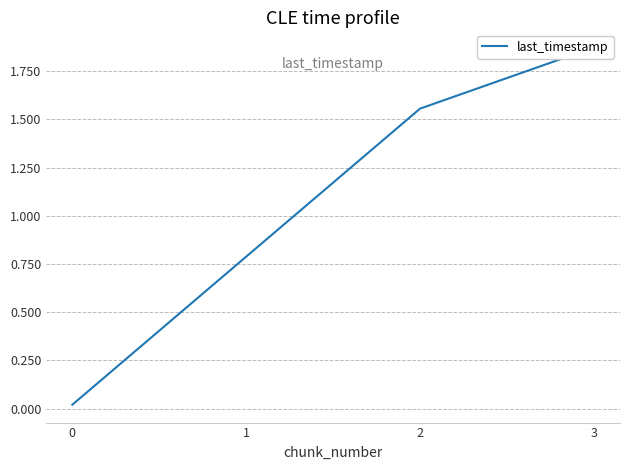

True or false: the data shows 1.6 at 2.

True